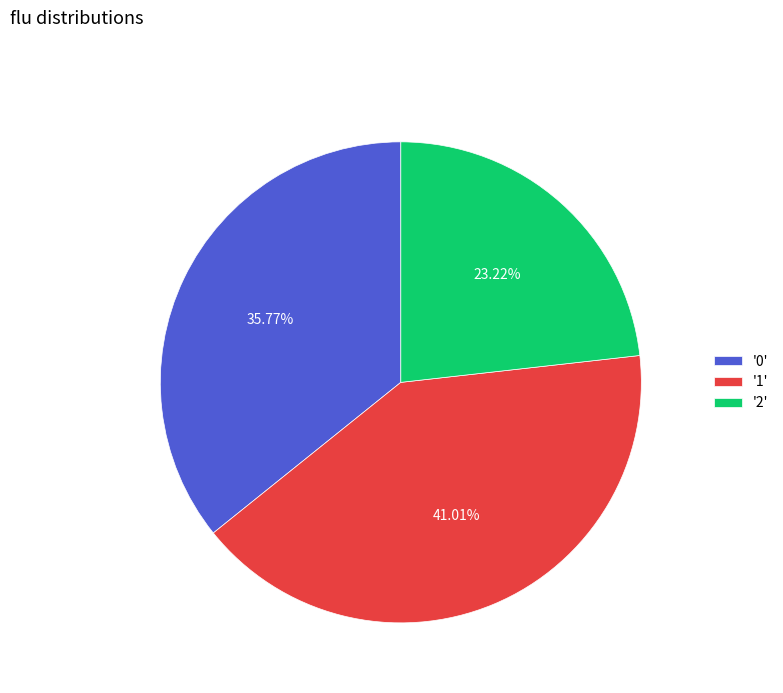

Which has a higher value, '0' or '2'?

'0'